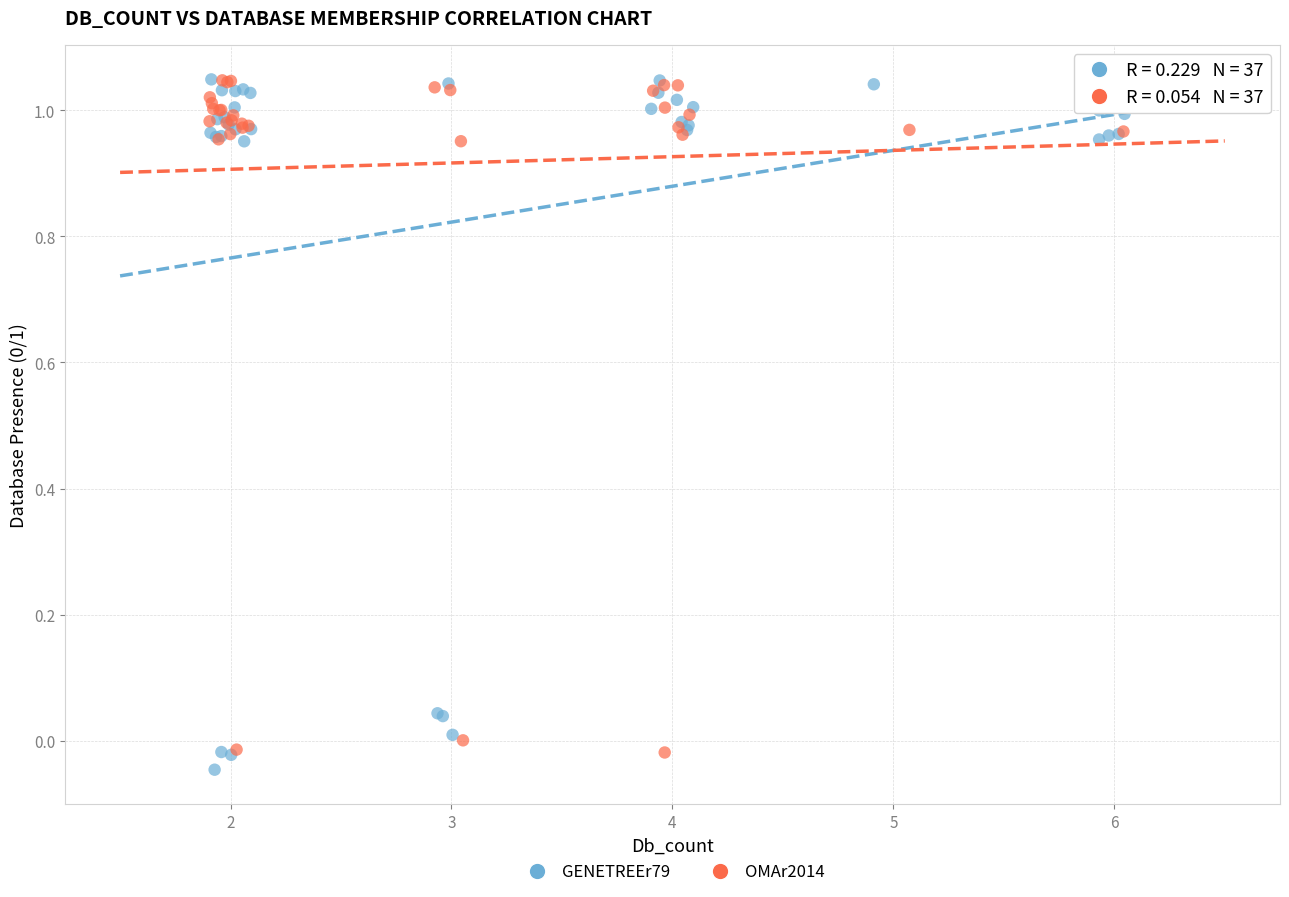

What are all the series names shown in the legend?

GENETREEr79, OMAr2014